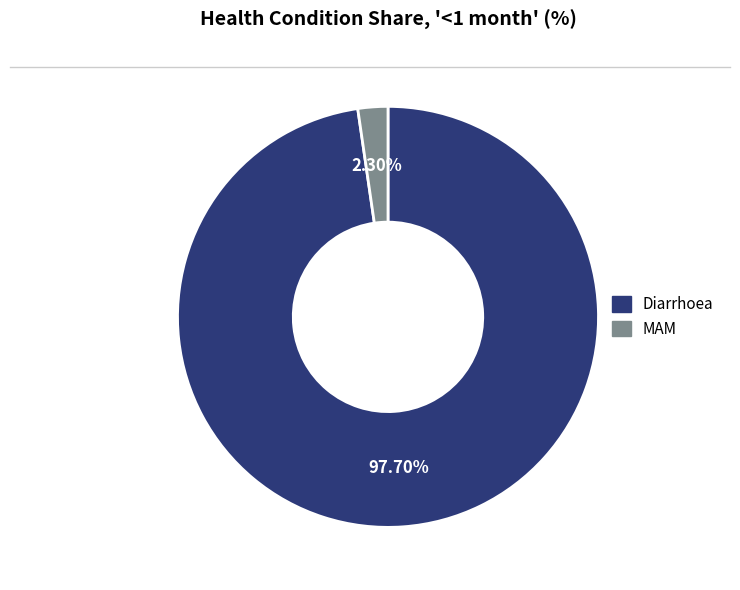

Is there any slice that represents more than half of the pie?

Yes